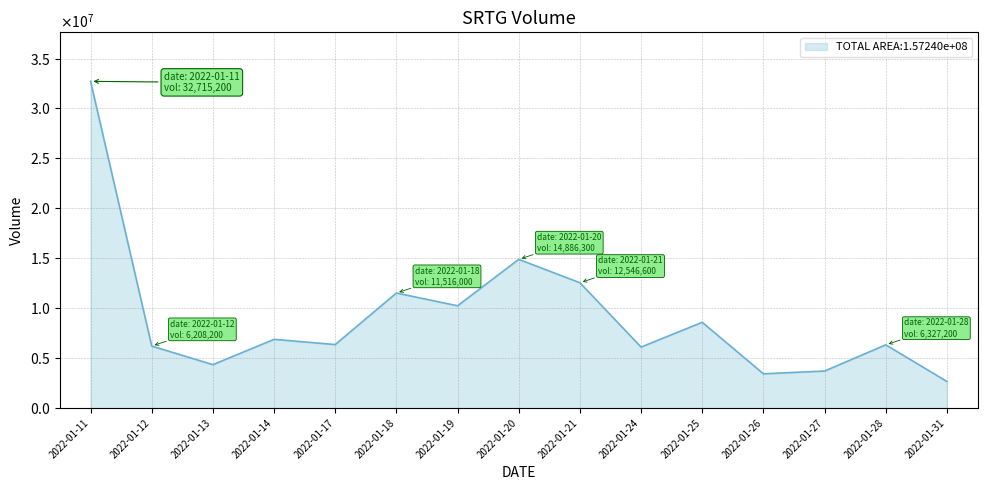

Does the chart have visible grid lines?

Yes